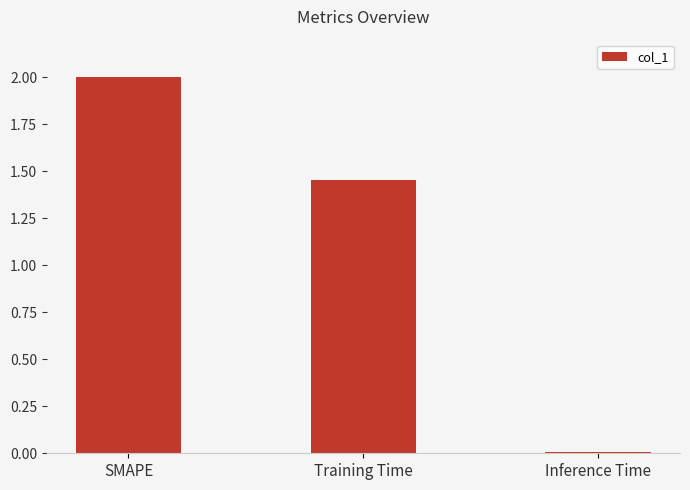

List the labels in order of value, largest first.

SMAPE, Training Time, Inference Time